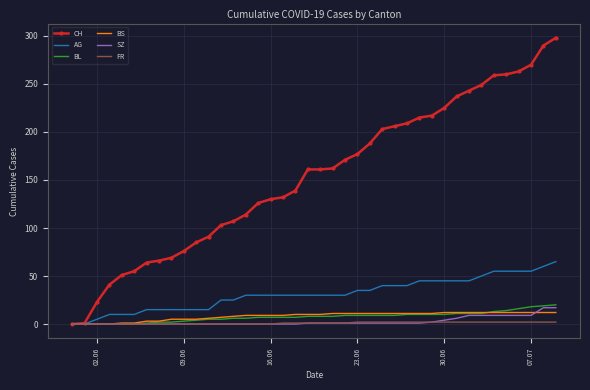

Which series has the largest total across all categories?

CH